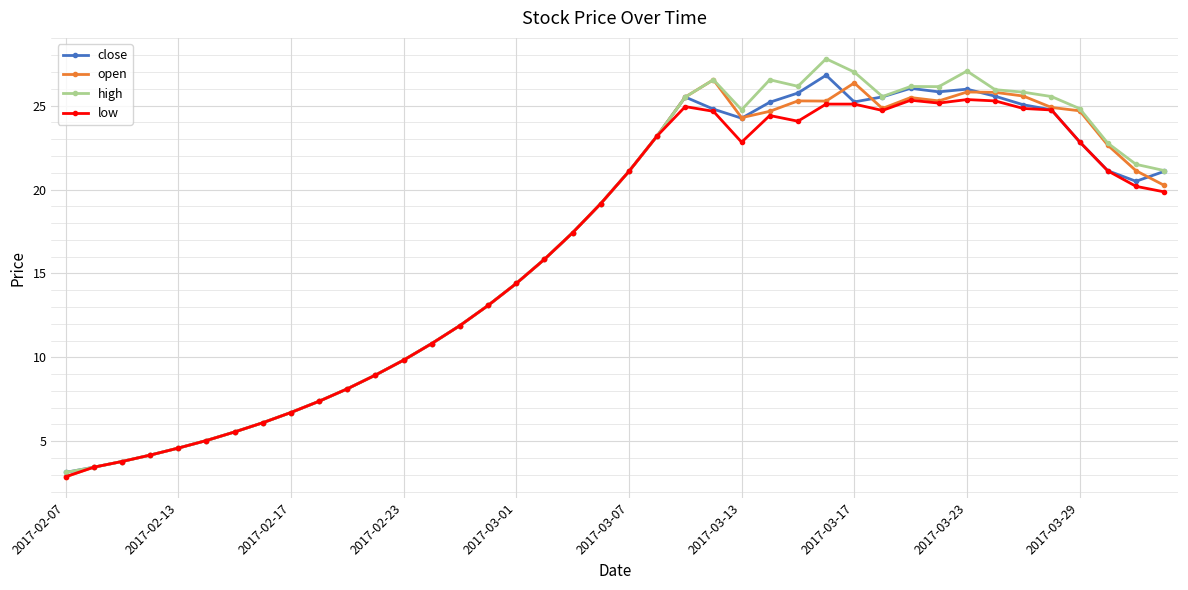

What is the greatest value displayed?

27.8